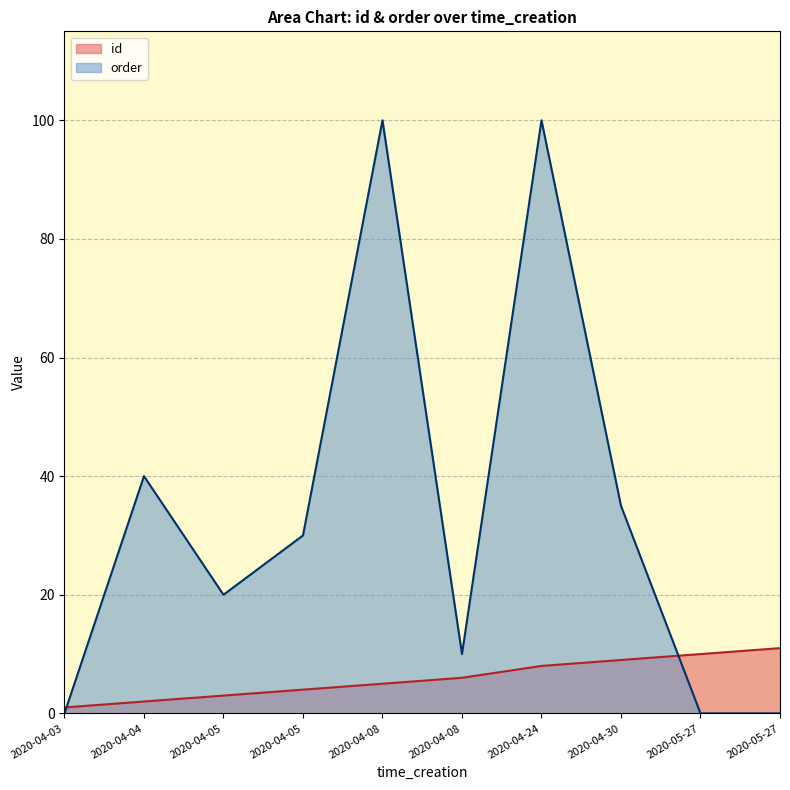

Which has a higher value, 2020-04-24 or 2020-05-27?

2020-05-27